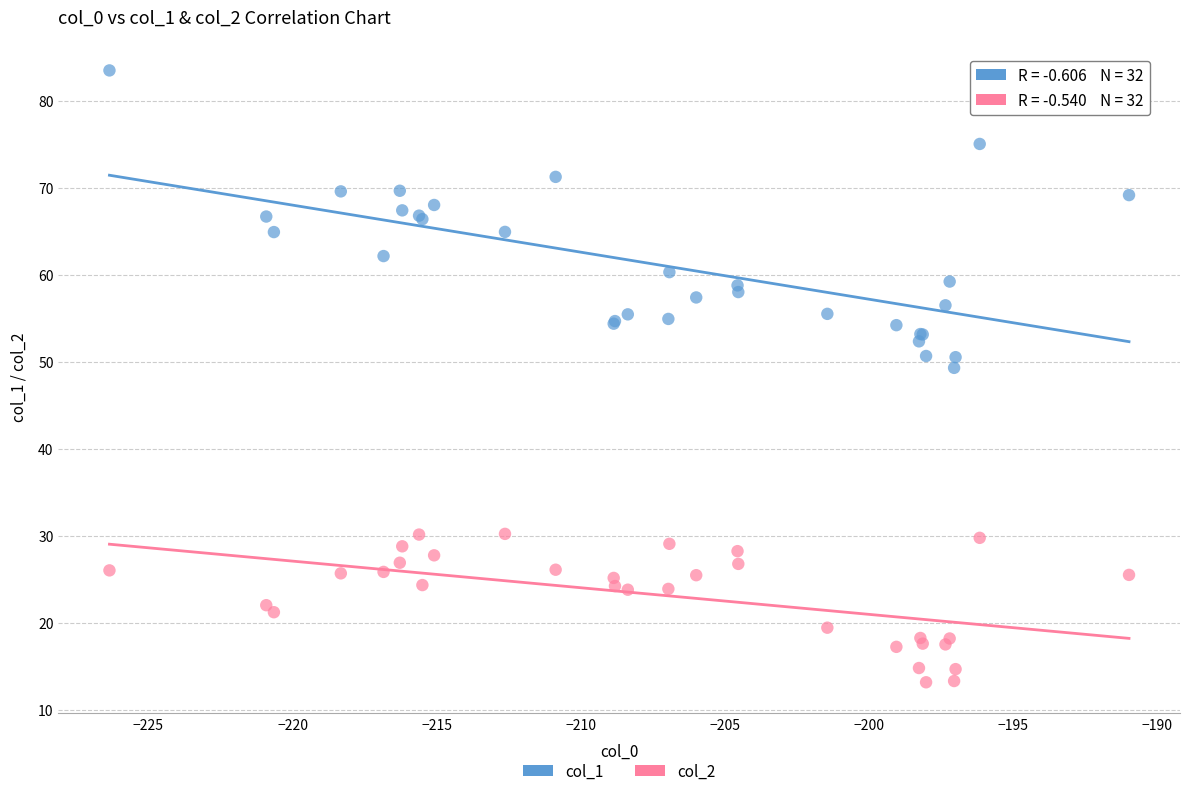

Across all series, what Y value is closest to 48?

49.3